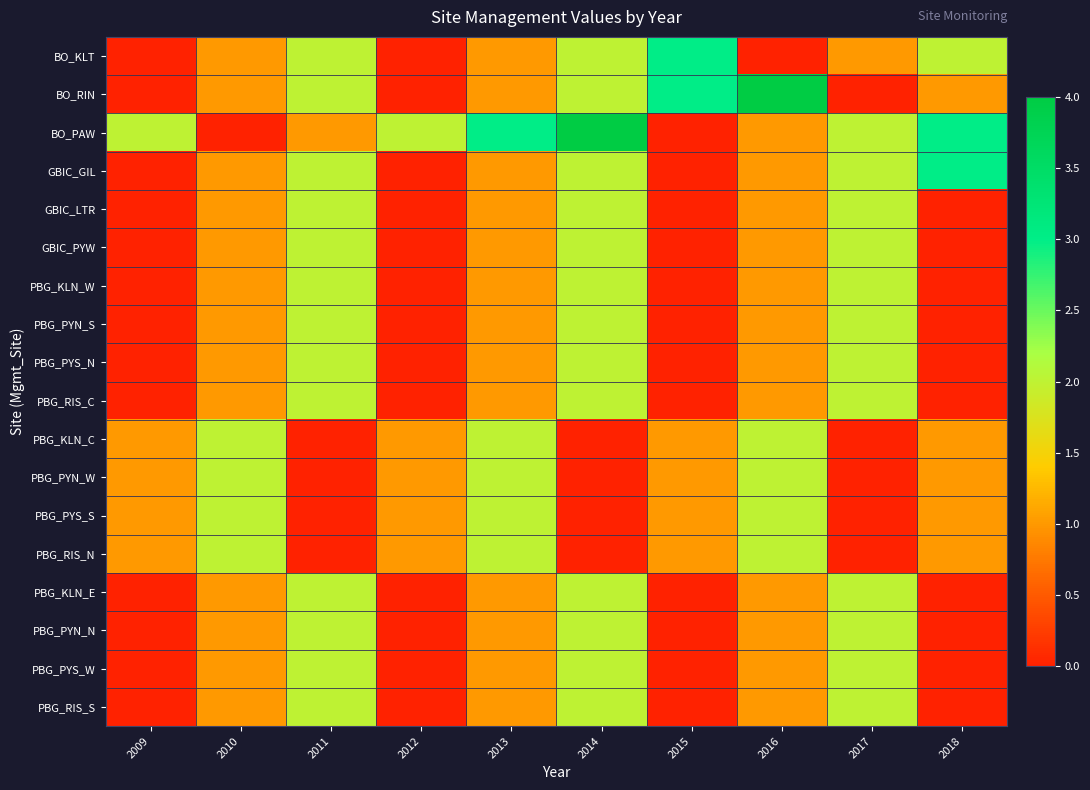

What is the total value across all series at 2012?

6